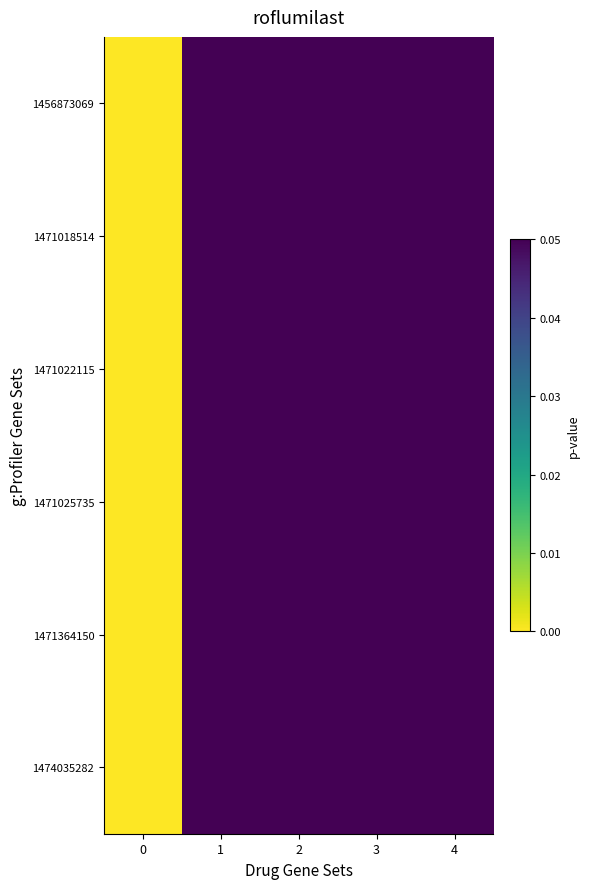

Reading left to right, what are all the values shown in this chart?

1456873069: 0=0.0	1=0.2	2=0.5	3=0.8	4=1.0
1471018514: 0=0.0	1=0.2	2=0.5	3=0.8	4=1.0
1471022115: 0=0.0	1=0.2	2=0.5	3=0.8	4=1.0
1471025735: 0=0.0	1=0.2	2=0.5	3=0.8	4=1.0
1471364150: 0=0.0	1=0.2	2=0.5	3=0.8	4=1.0
1474035282: 0=0.0	1=0.2	2=0.5	3=0.8	4=1.0